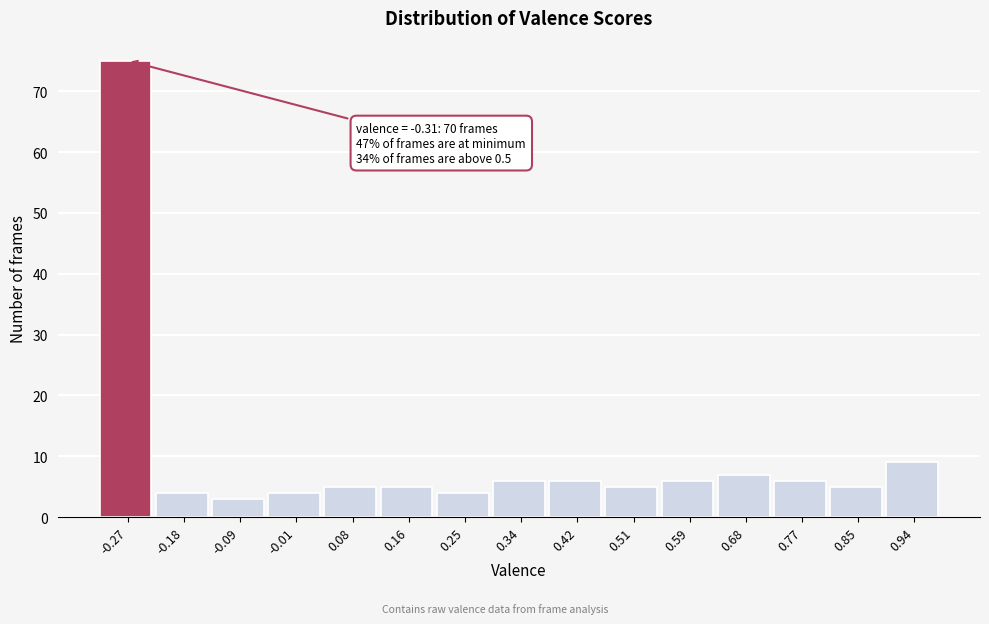

Which range on the x-axis has the tallest bar?

-0.310 to -0.224